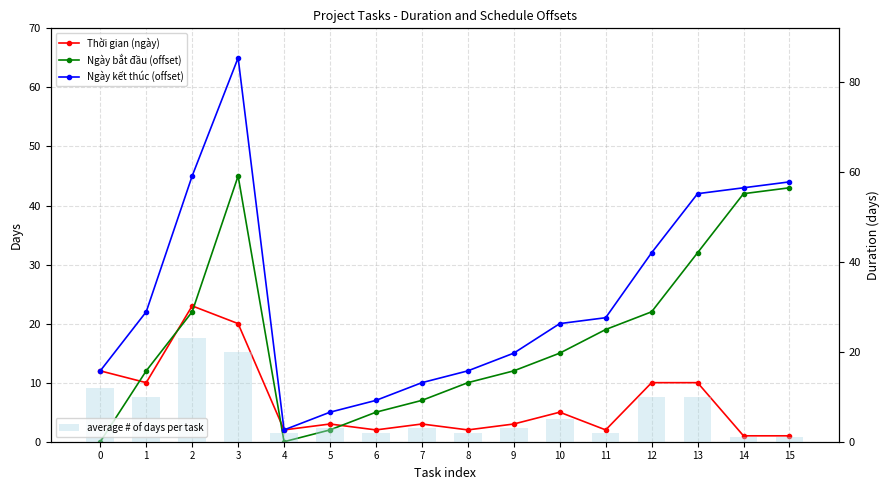

What is the value of the average # of days per task bar at the 2nd from the left?

10